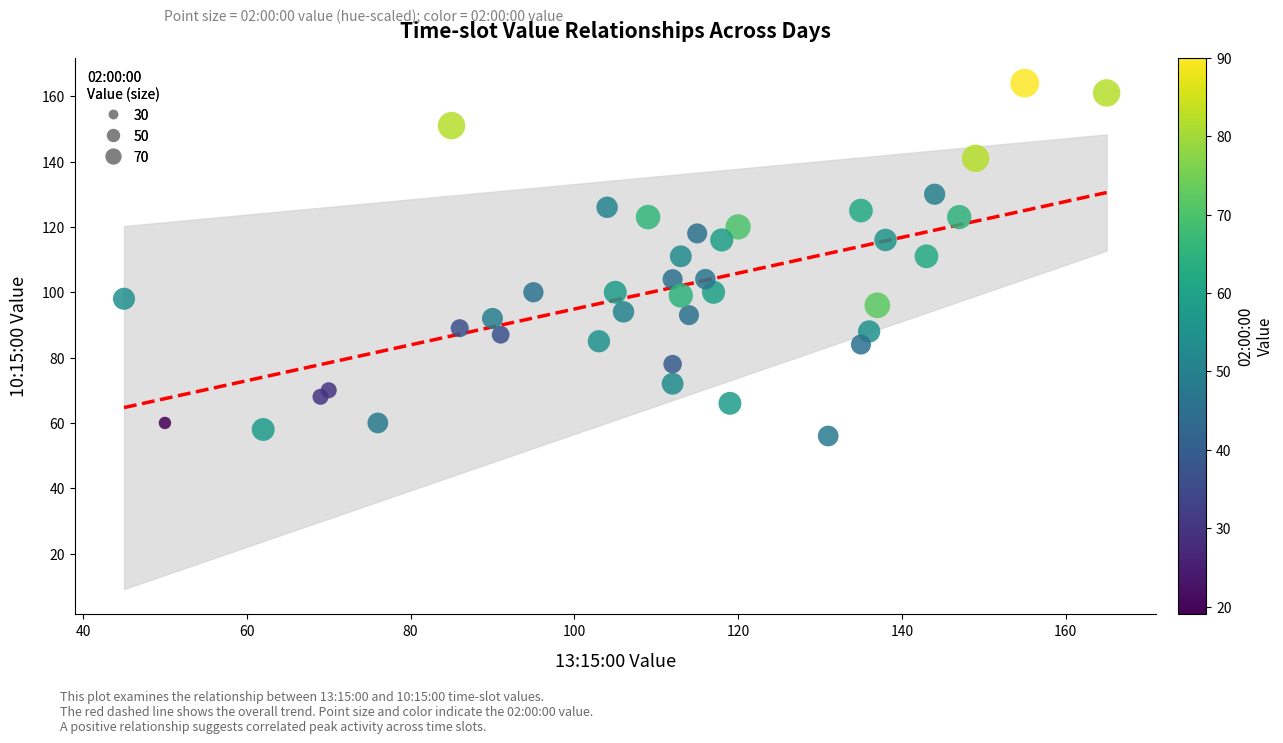

What is the range of X values (max minus min)?

120